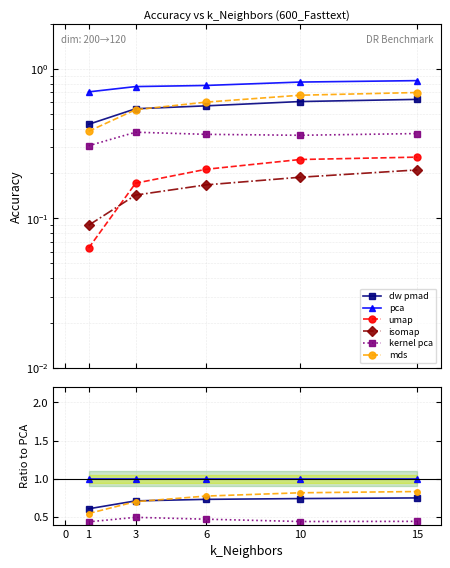

Reading right to left, list all the values displayed in this chart.

dw_pmad_Accuracy: 0.6	0.6	0.6	0.5	0.4
pca_Accuracy: 0.8	0.8	0.8	0.8	0.7
umap_Accuracy: 0.3	0.2	0.2	0.2	0.1
isomap_Accuracy: 0.2	0.2	0.2	0.1	0.1
kernel_pca_Accuracy: 0.4	0.4	0.4	0.4	0.3
mds_Accuracy: 0.7	0.7	0.6	0.5	0.4